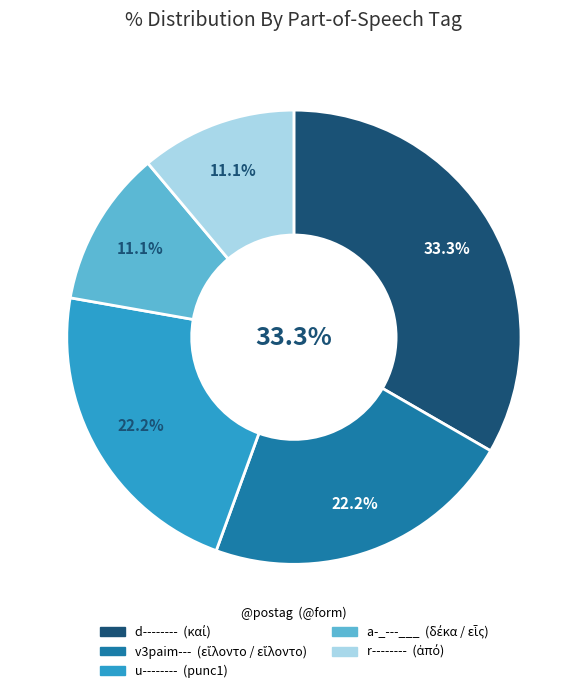

What percentage do v3paim--- and d-------- together represent?

55.6%